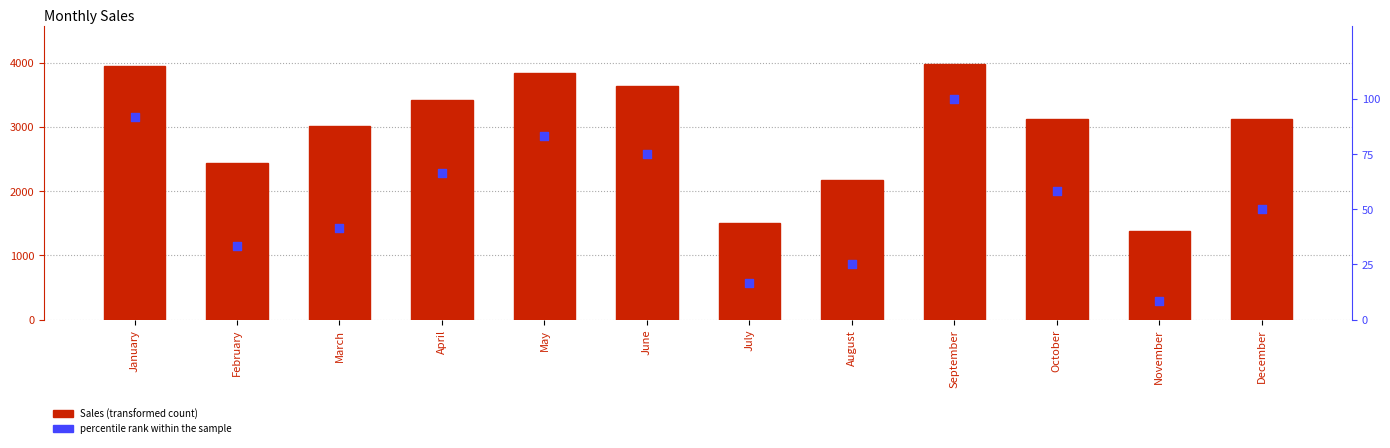

What is the total value across all series at January?

4045.7